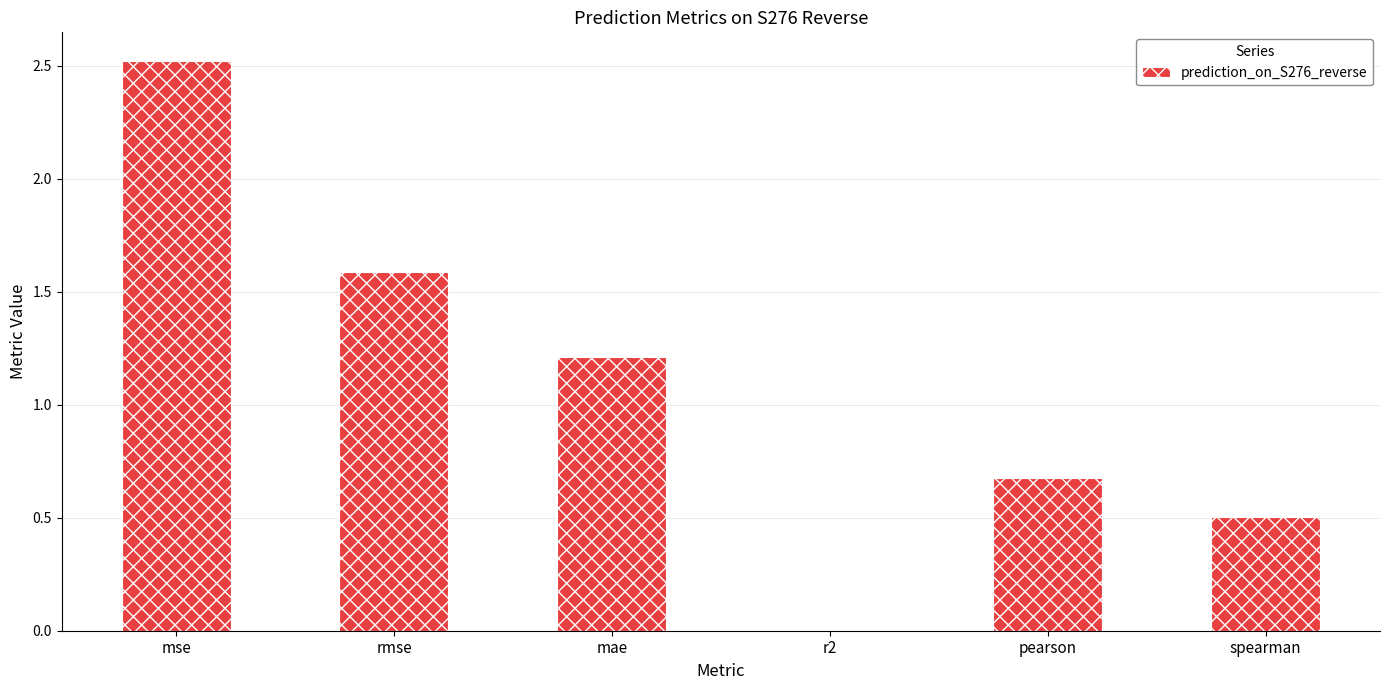

What is the sum of all values?

6.5